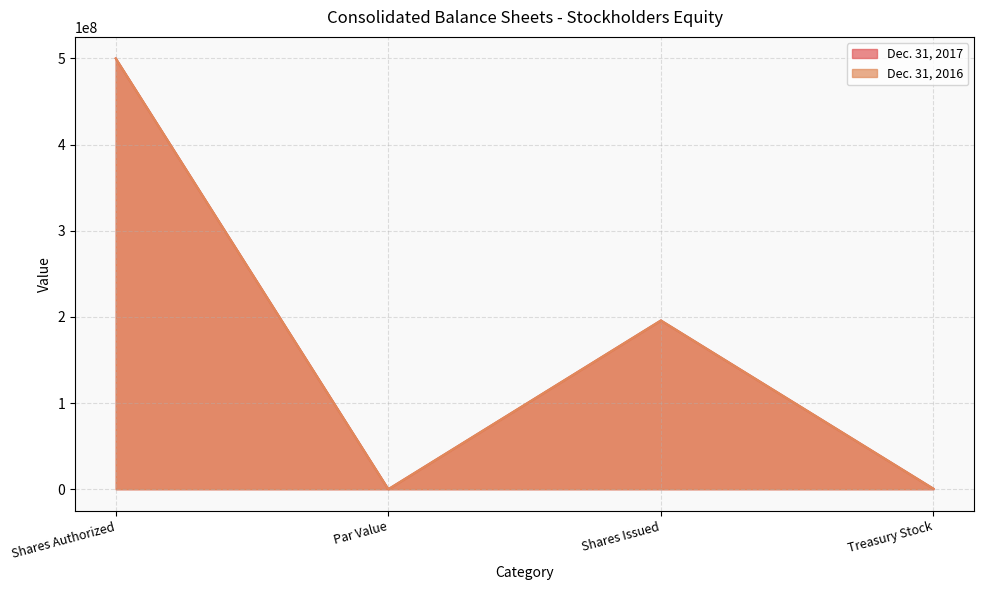

How many data points does each series have?

4